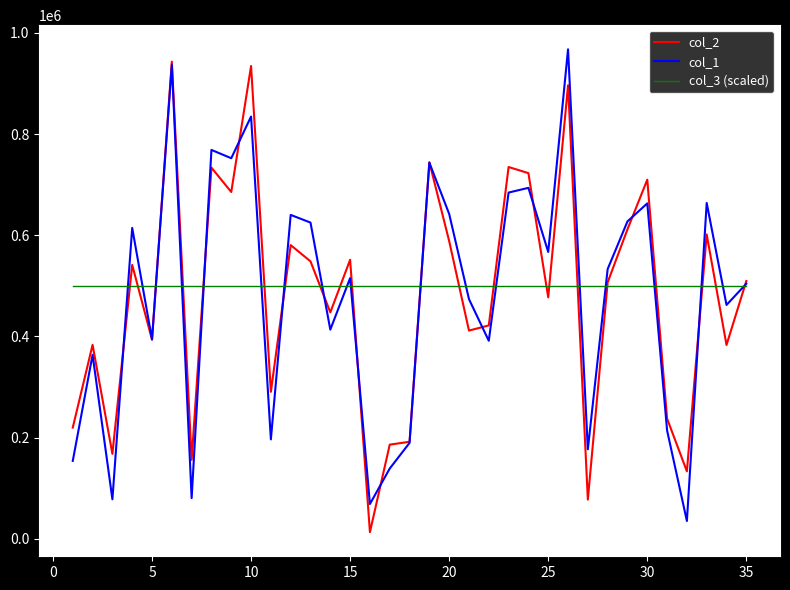

What is the greatest value displayed?

967465